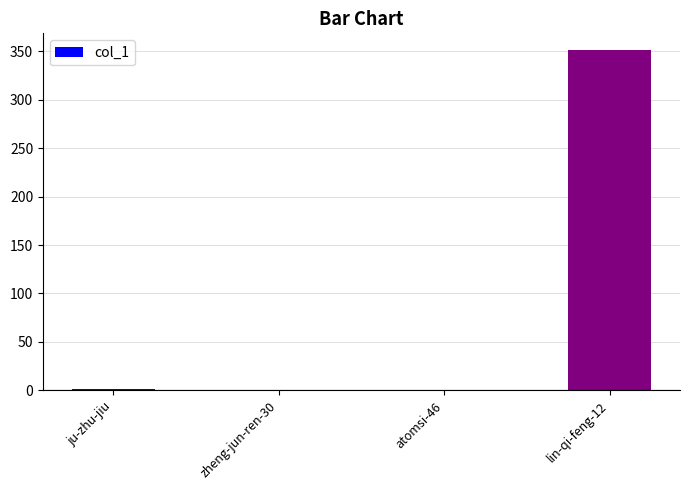

What is the sum of all values?

352